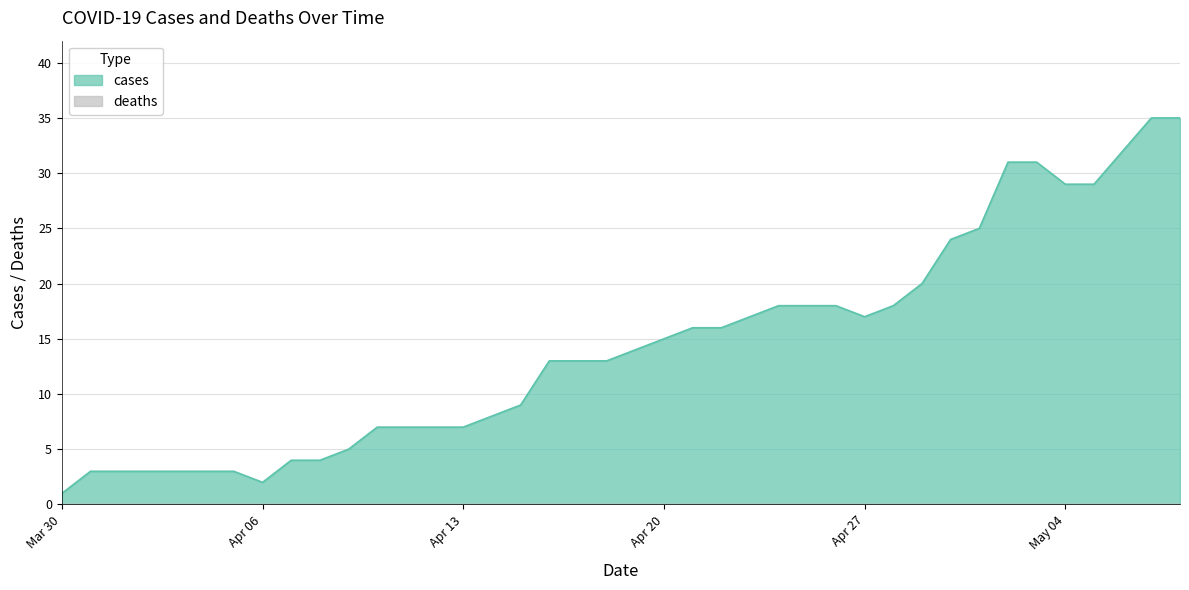

Does the chart have visible grid lines?

Yes